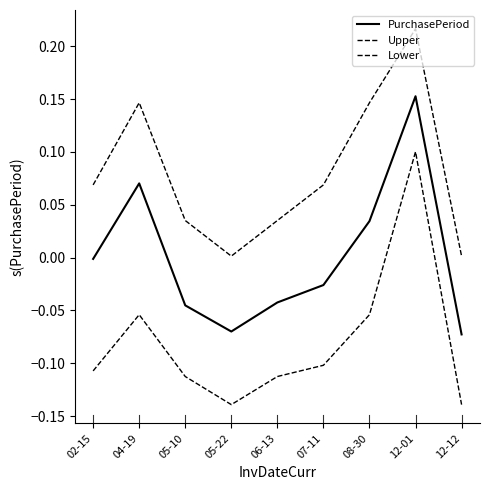

What is the average value of the Lower series?

-0.1